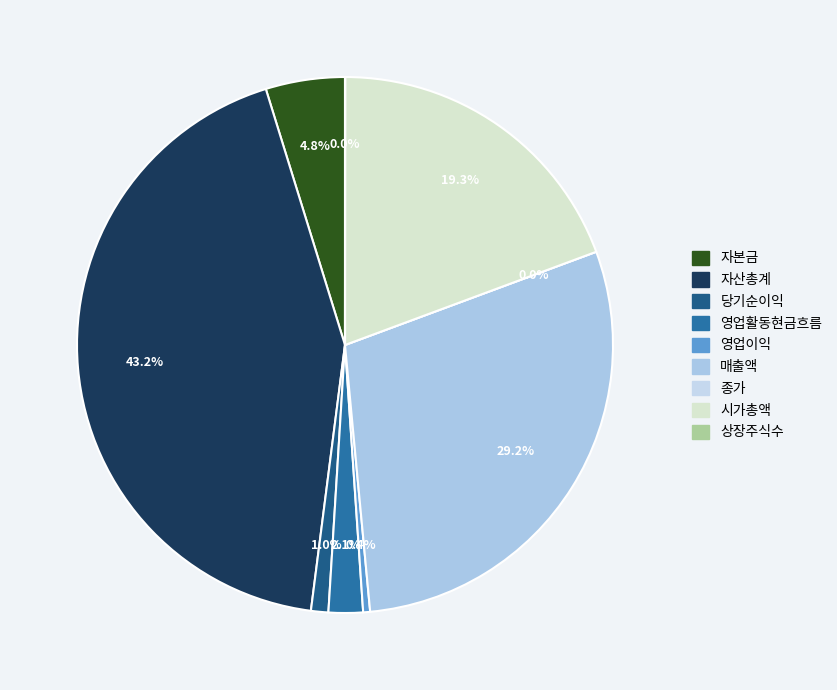

Rank the categories by value from lowest to highest.

종가, 상장주식수, 영업이익, 당기순이익, 영업활동현금흐름, 자본금, 시가총액, 매출액, 자산총계